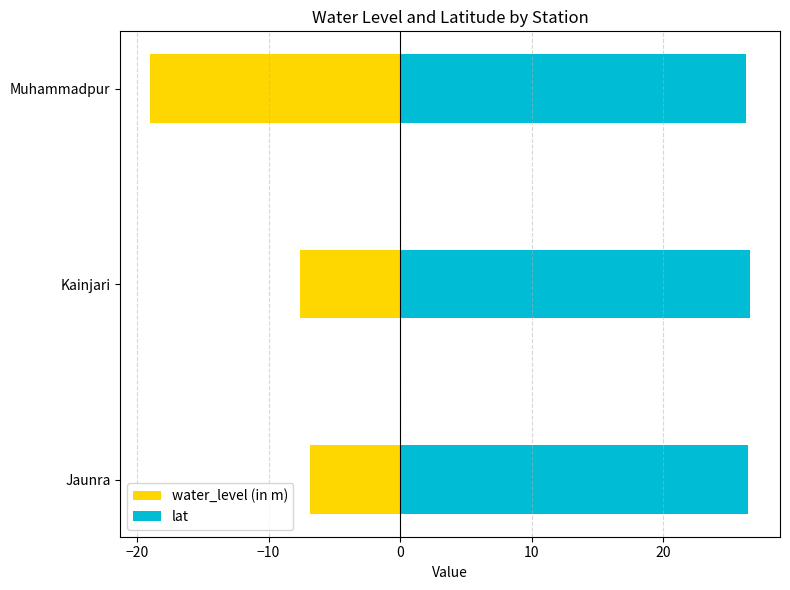

What are all the series names shown in the legend?

water_level (in m), lat